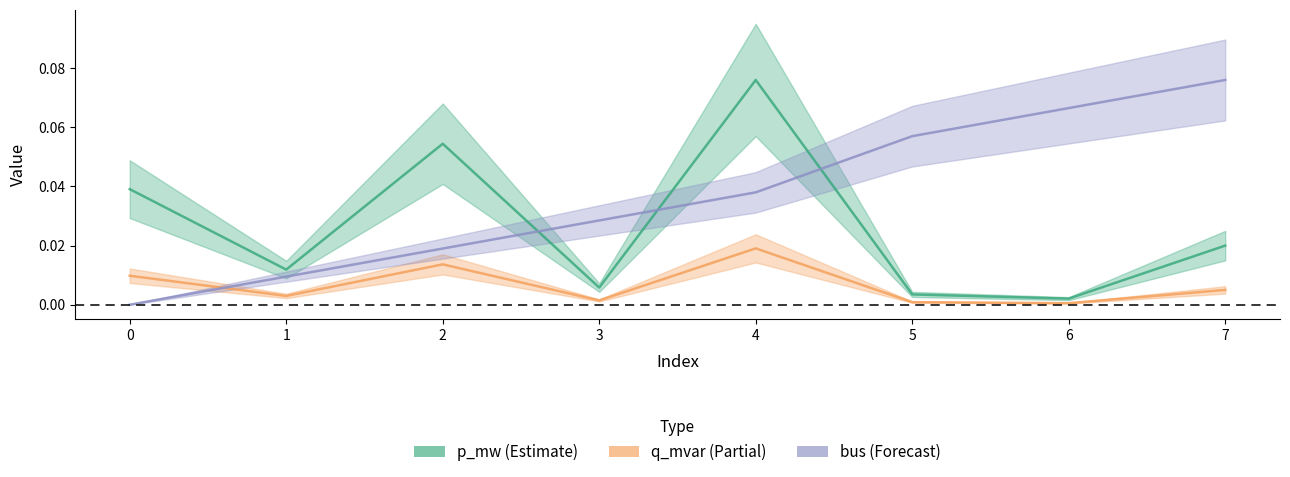

True or false: p_mw (Estimate) and q_mvar (Partial) cross at least once.

False